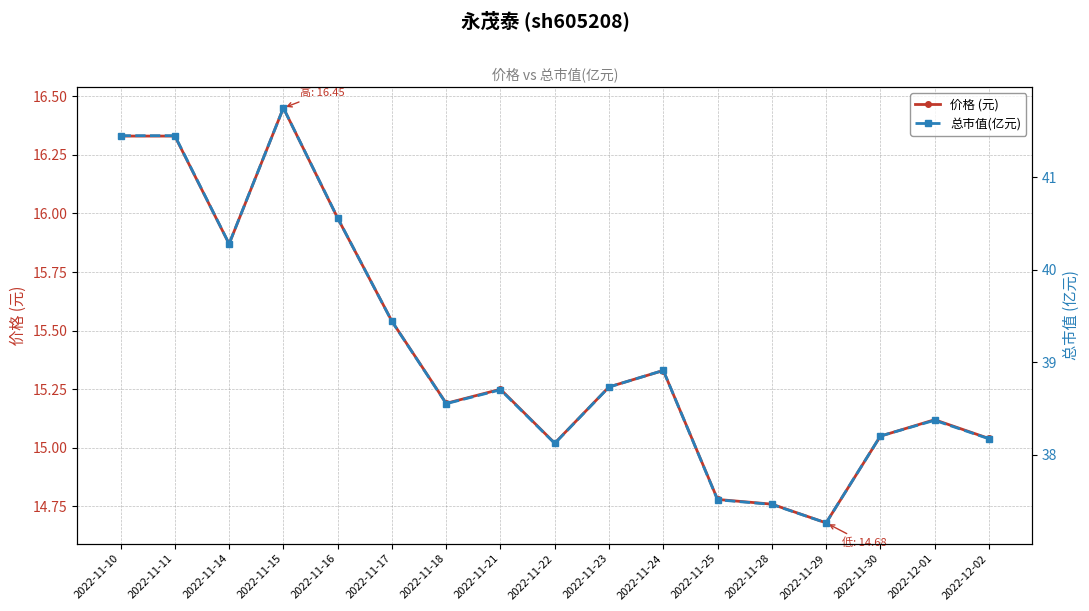

Reading left to right, extract all data points from this chart.

价格 (元): 16.3	16.3	15.9	16.4	16.0	15.5	15.2	15.2	15.0	15.3	15.3	14.8	14.8	14.7	15.1	15.1	15.0
总市值(亿元): 41.5	41.5	40.3	41.8	40.6	39.4	38.5	38.7	38.1	38.7	38.9	37.5	37.5	37.3	38.2	38.4	38.2